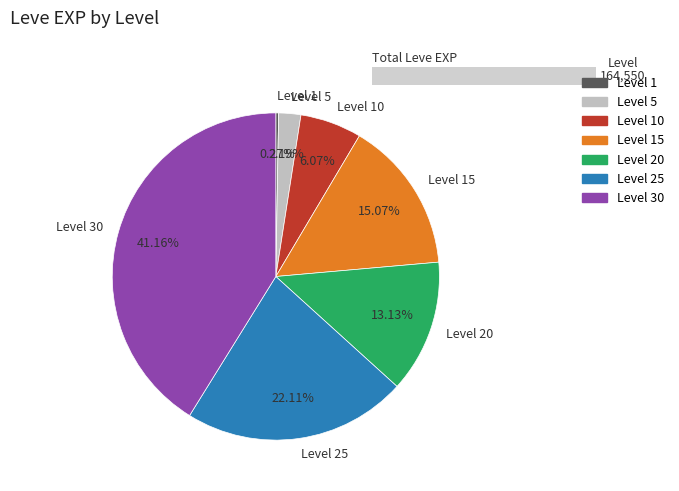

What is the ratio of the value at Level 10 to the value at Level 25?

0.3